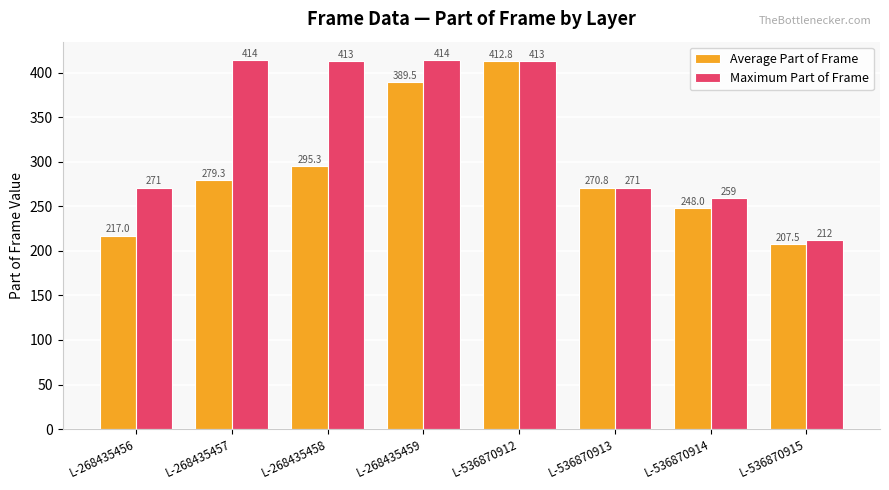

What is the average value of the Maximum Part of Frame series?

333.4